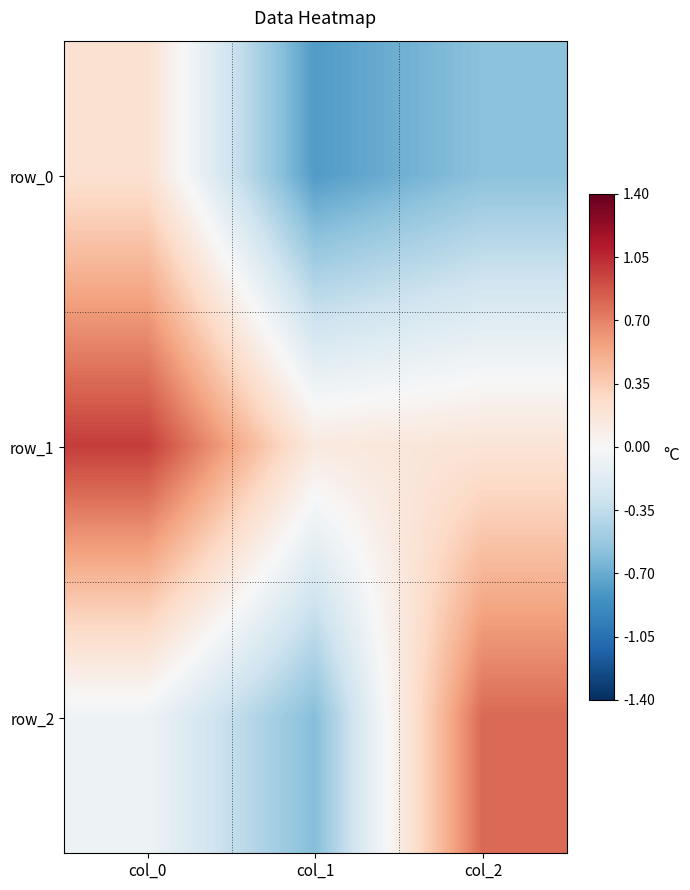

Rank the series by their average value, from highest to lowest.

row_1, row_2, row_0